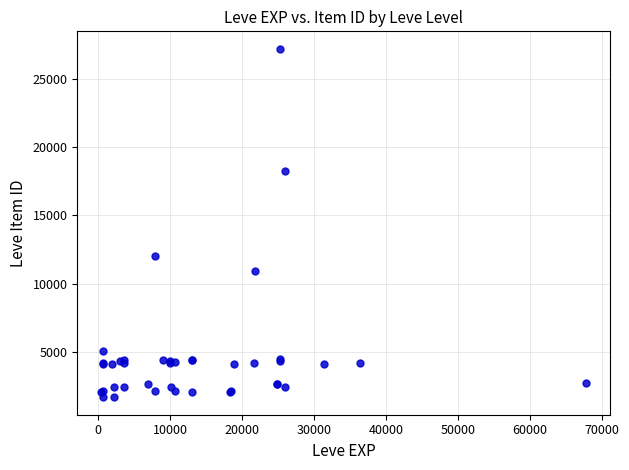

What Y value in the scatter plot is closest to 14448?

12018